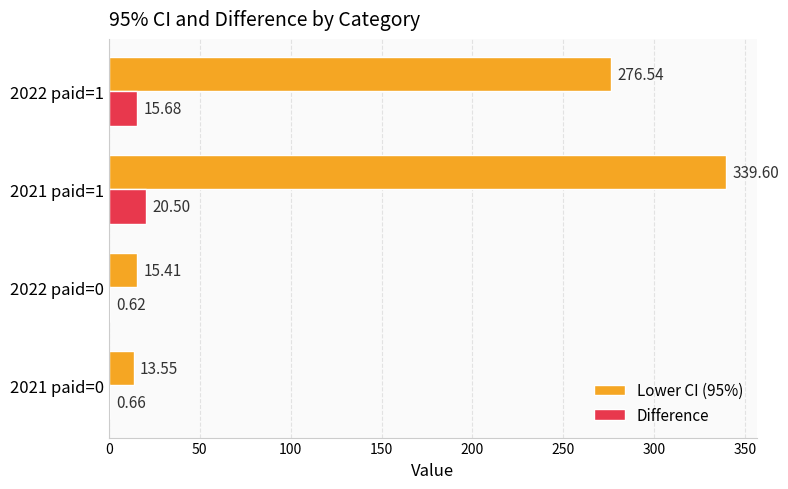

At which label is Difference closest to 10?

2022 paid=1